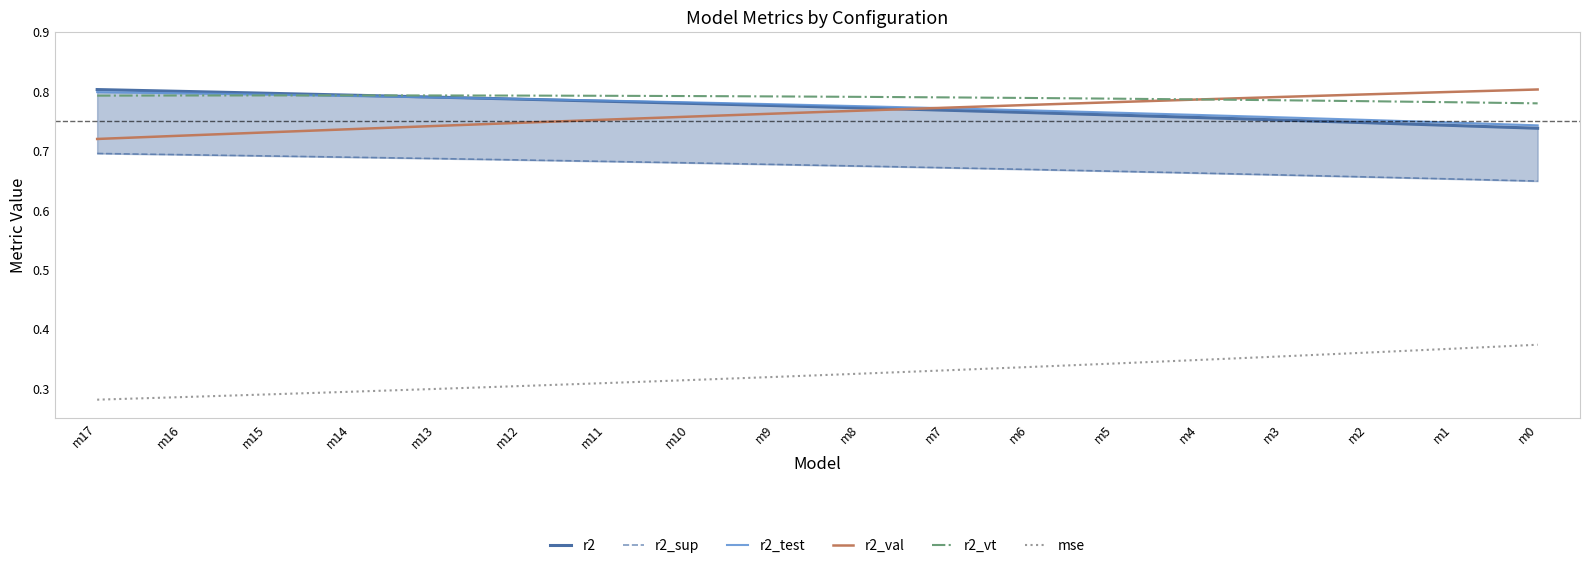

Is the value of r2 at m14 greater than the value of r2_test at m9?

Yes